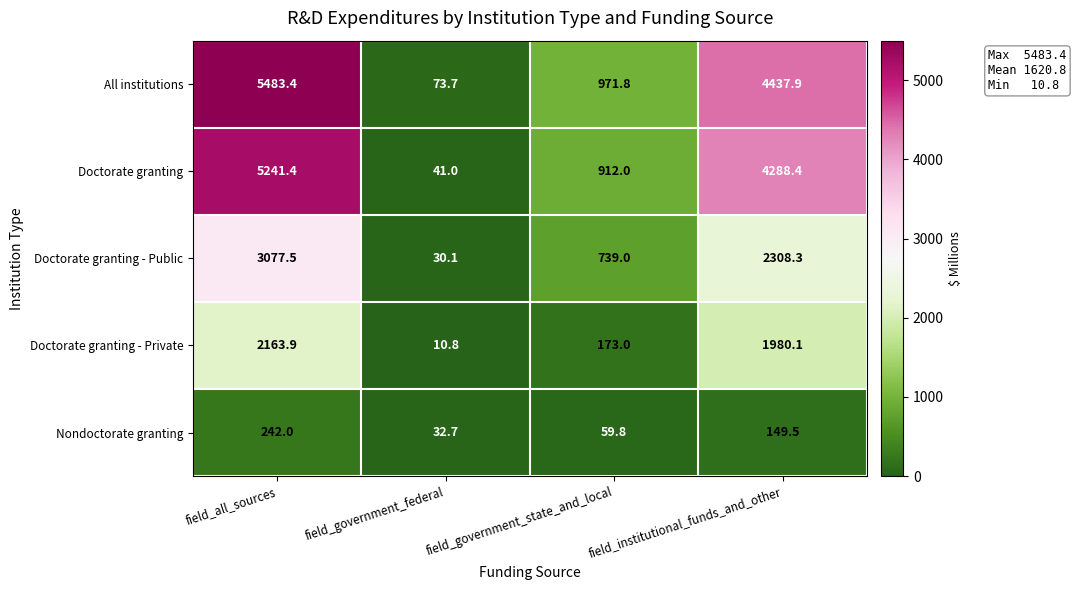

Reading left to right, extract all data points from this chart.

All institutions: 5483.4	73.7	971.8	4437.9
Doctorate granting: 5241.4	41.0	912.0	4288.4
Doctorate granting - Public: 3077.5	30.1	739.0	2308.3
Doctorate granting - Private: 2163.9	10.8	173.0	1980.1
Nondoctorate granting: 242.0	32.7	59.8	149.5